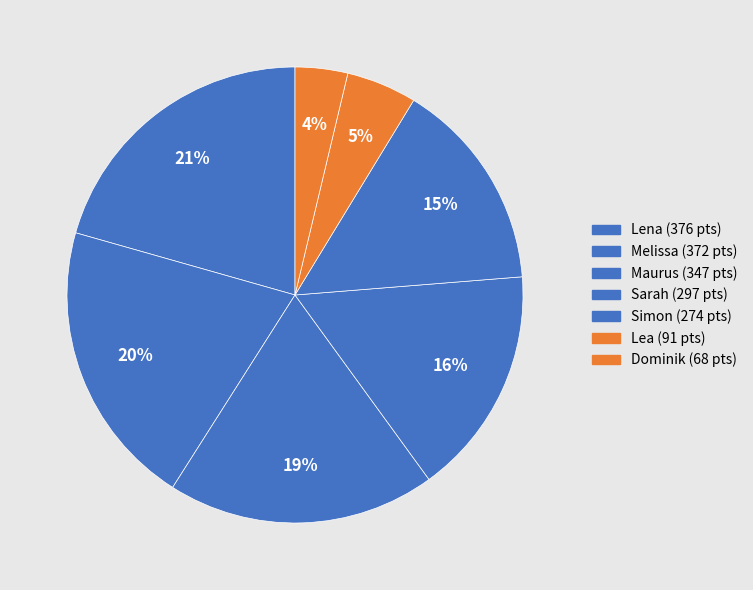

How many slices are in this pie chart?

7